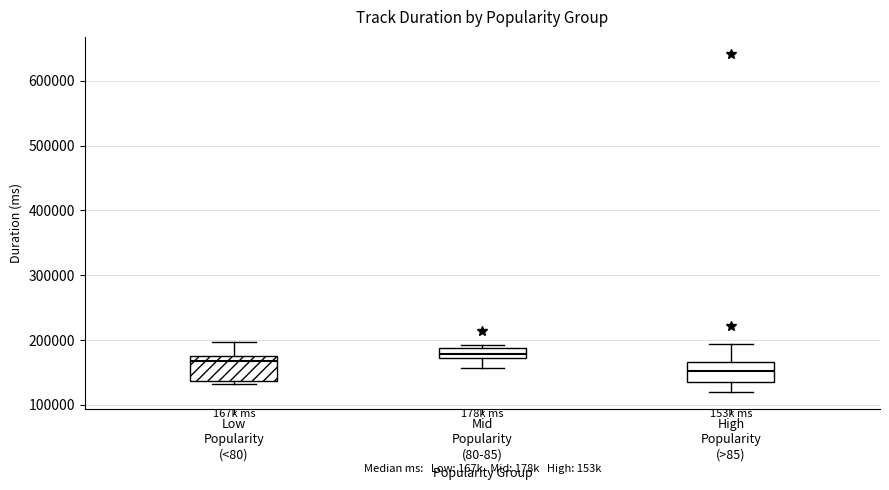

Where is the lower edge of the box for Low Popularity (<80) on the y-axis? The values are not printed on the chart, so give them approximately, as read against the axis.

140000